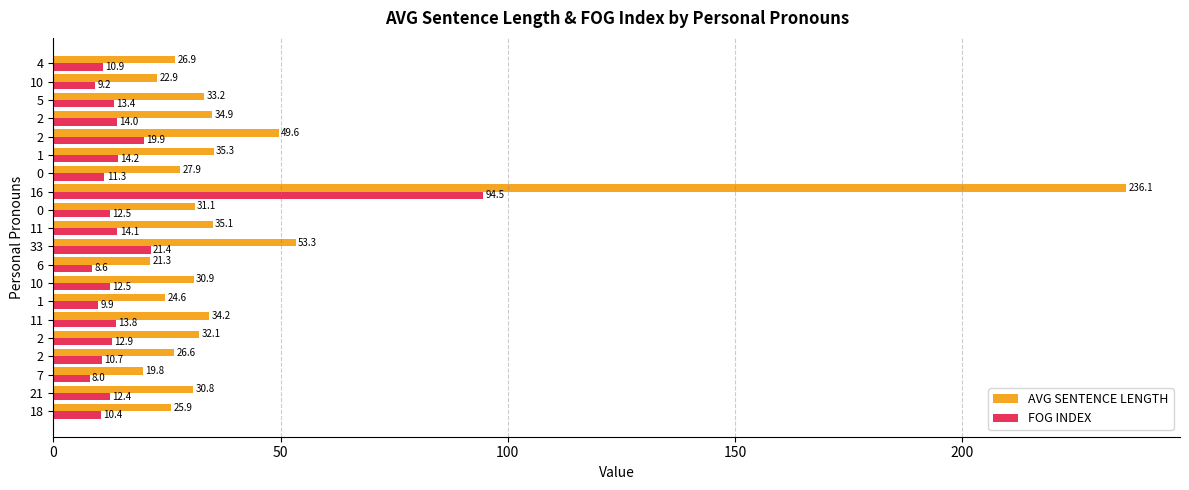

List the series in order of their overall mean, highest first.

AVG SENTENCE LENGTH, FOG INDEX